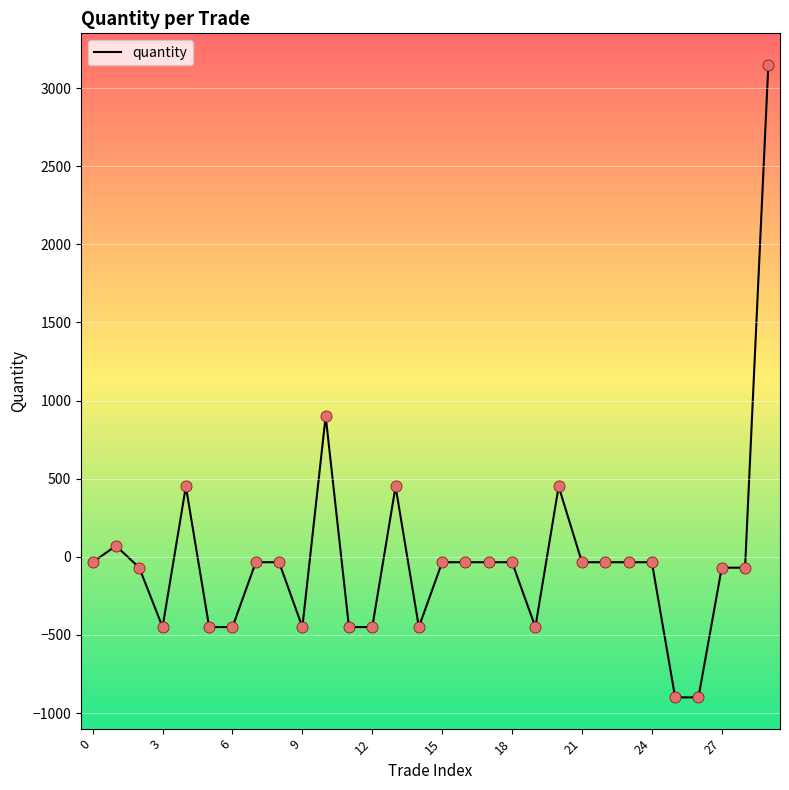

What is the difference between the maximum and minimum values?

4050